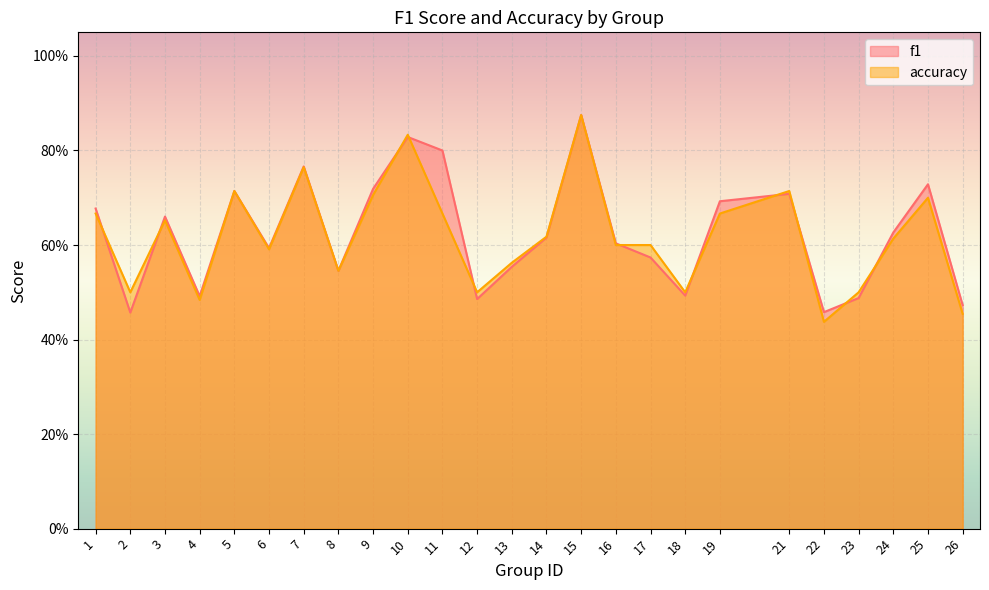

What is the average value of the accuracy series?

0.6